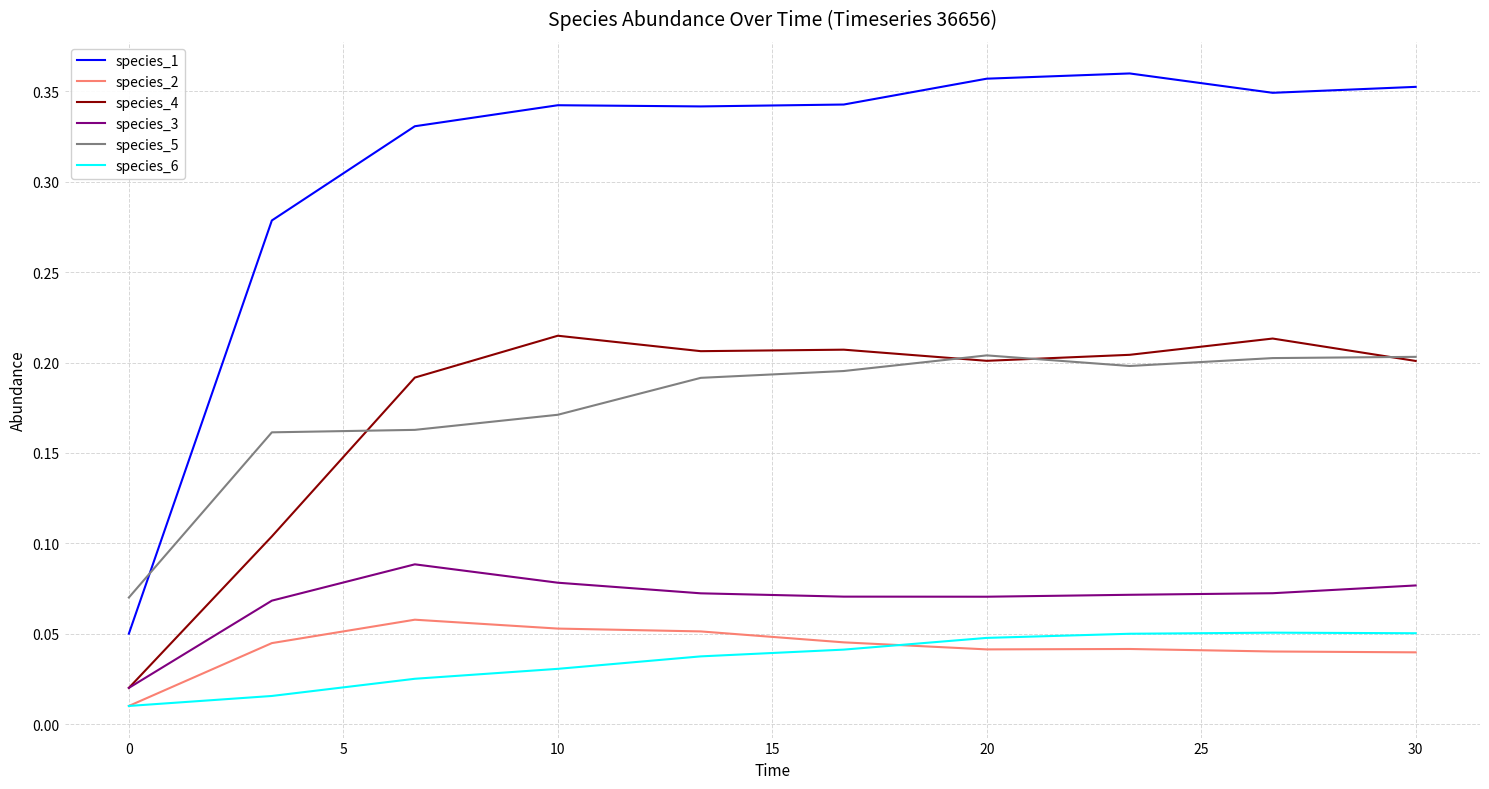

Which series has the largest range (max minus min)?

species_1